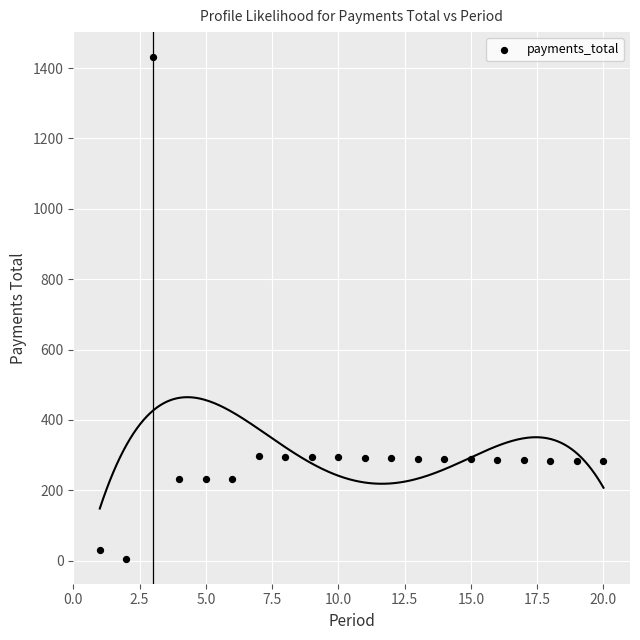

What is the range of Y values (max minus min)?

1425.0